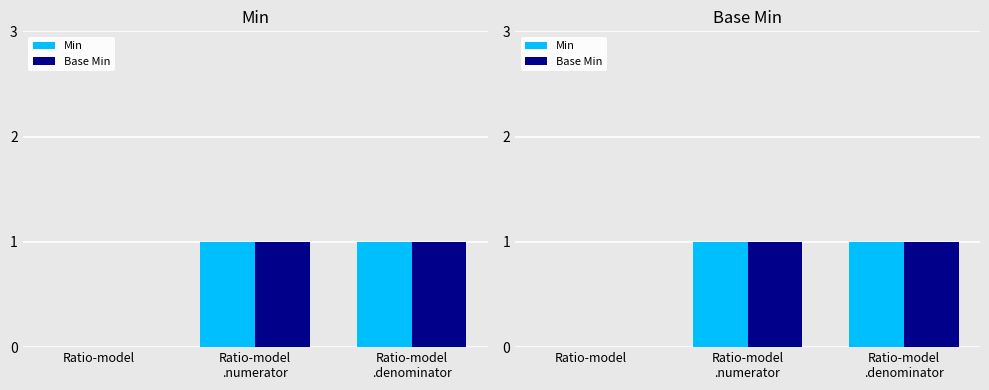

The value of Base Min at Ratio-model
.denominator is 1. True or false?

True